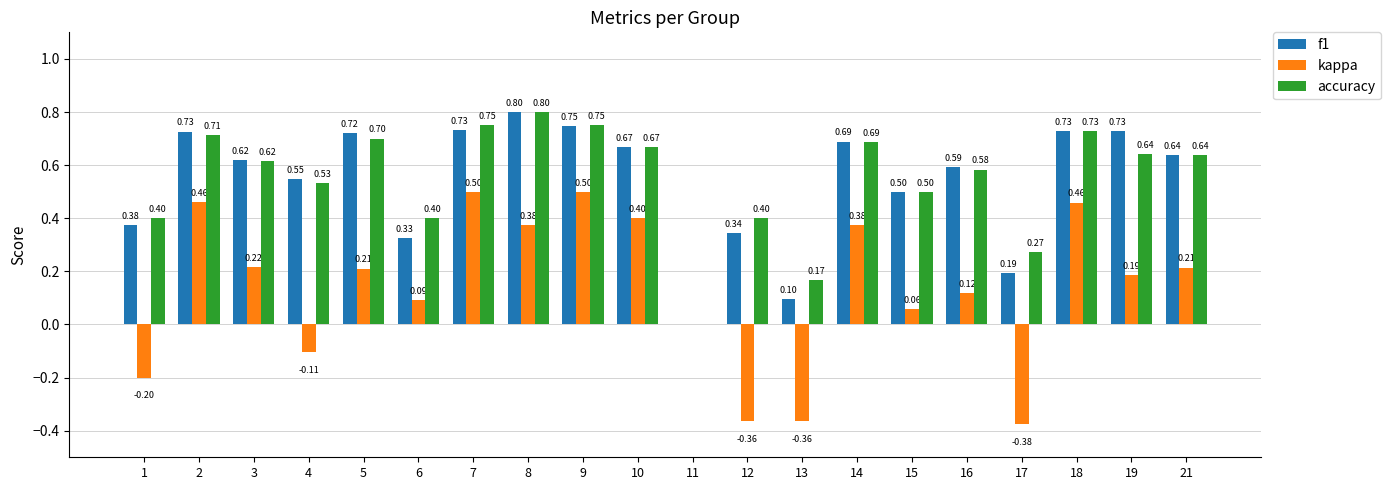

At which category is the sum across all series the highest?

9